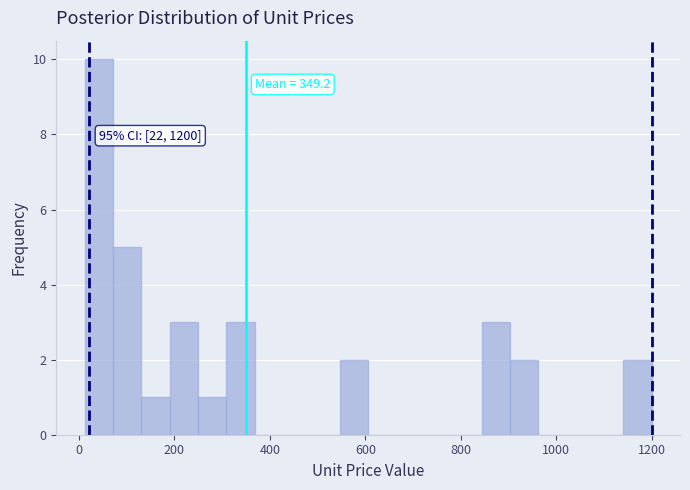

Around what value on the x-axis is the tallest bar? Give the approximate position of its centre, as read against the axis.

40